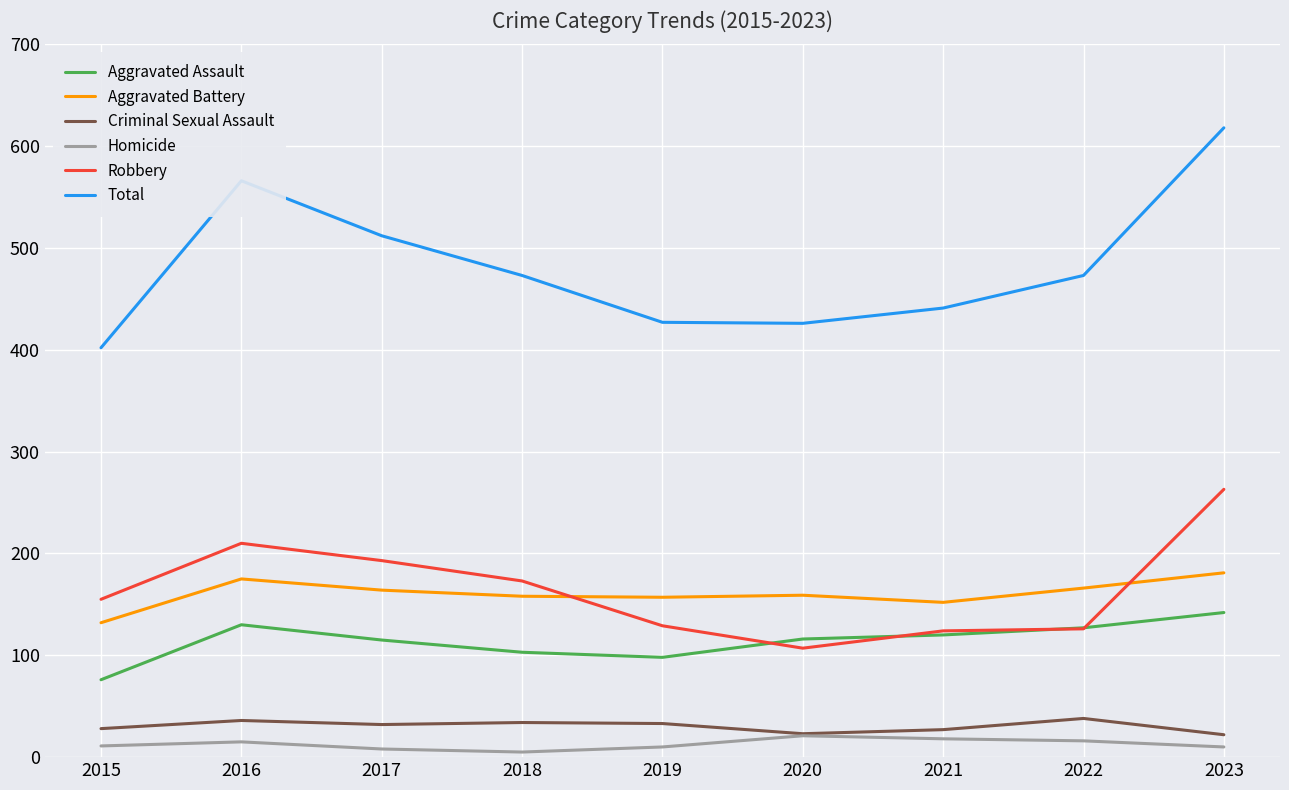

The Total series shows 618 at 2023. True or false?

True